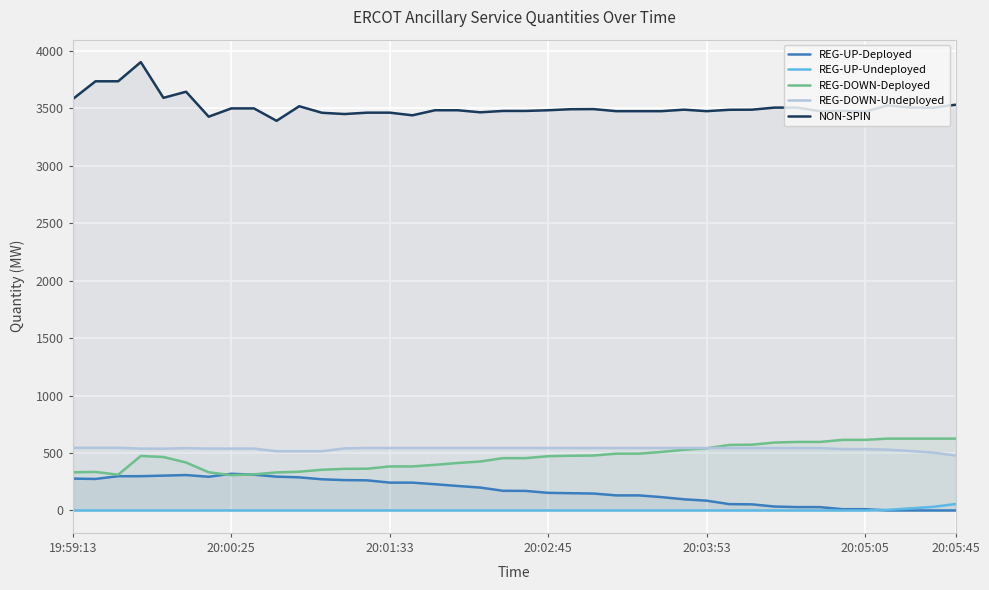

Reading left to right, what are all the values shown in this chart?

REG-UP-Deployed: 277	274	298	298	303	308	293	319	311	294	288	271	264	262	242	242	228	213	199	171	170	153	150	147	131	131	116	97	85	55	53	34	29	29	11	11	0	0	0	0
REG-UP-Undeployed: 0	0	0	0	0	0	0	0	0	0	0	0	0	0	0	0	0	0	0	0	0	0	0	0	0	0	0	0	0	0	0	0	0	0	0	0	5	18	31	56
REG-DOWN-Deployed: 332	335	311	474	465	417	332	307	314	331	337	354	362	363	383	383	397	413	426	455	455	472	476	478	494	494	509	528	541	570	572	591	596	596	614	614	625	625	625	625
REG-DOWN-Undeployed: 545	545	545	538	537	542	538	538	538	515	515	515	540	543	543	543	543	543	543	543	543	543	543	543	543	543	543	543	543	543	543	543	543	543	534	534	529	517	503	478
NON-SPIN: 3580	3734	3734	3901	3590	3643	3426	3498	3498	3390	3517	3460	3449	3461	3461	3438	3482	3482	3464	3476	3476	3482	3491	3492	3474	3474	3474	3487	3474	3486	3487	3505	3505	3474	3476	3470	3524	3506	3504	3530